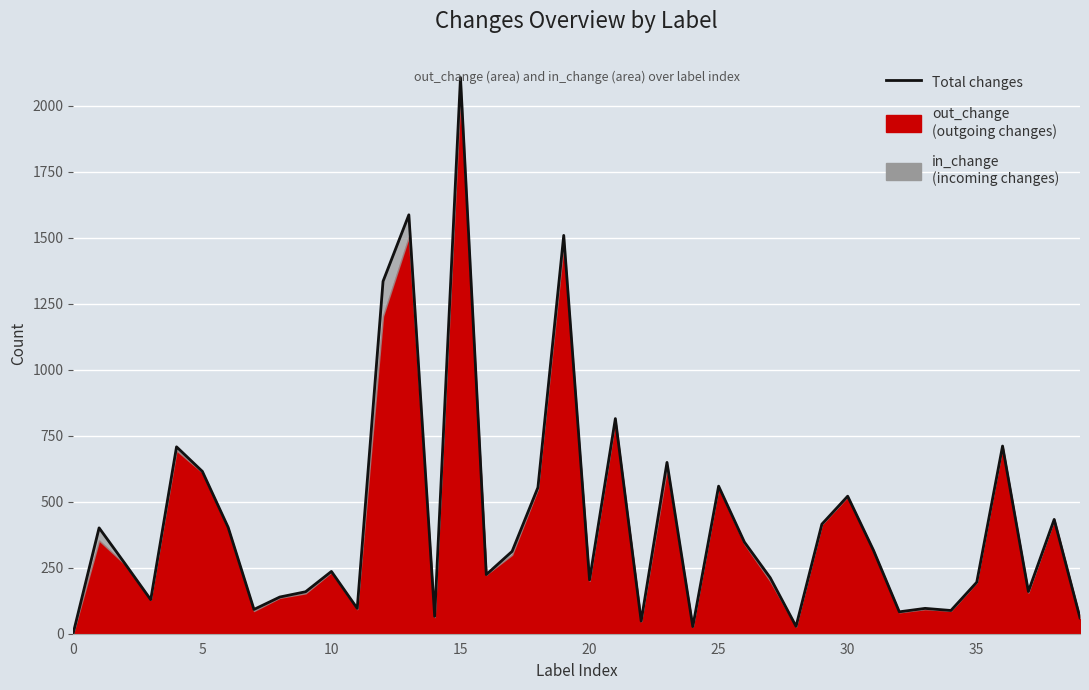

What is the difference between the values at 20 and 13?

1383